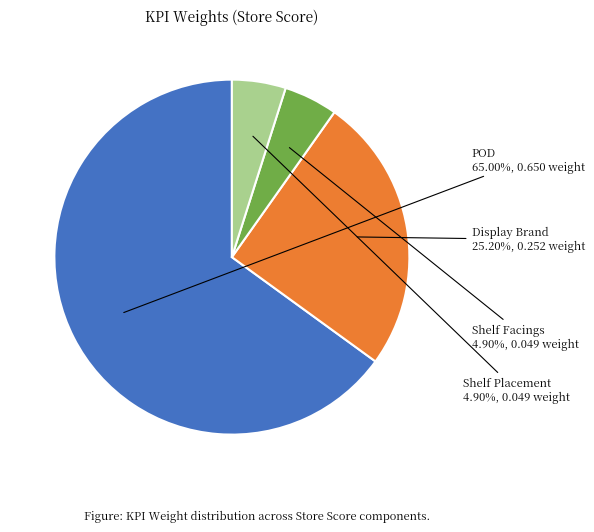

Does any single category account for the majority?

Yes